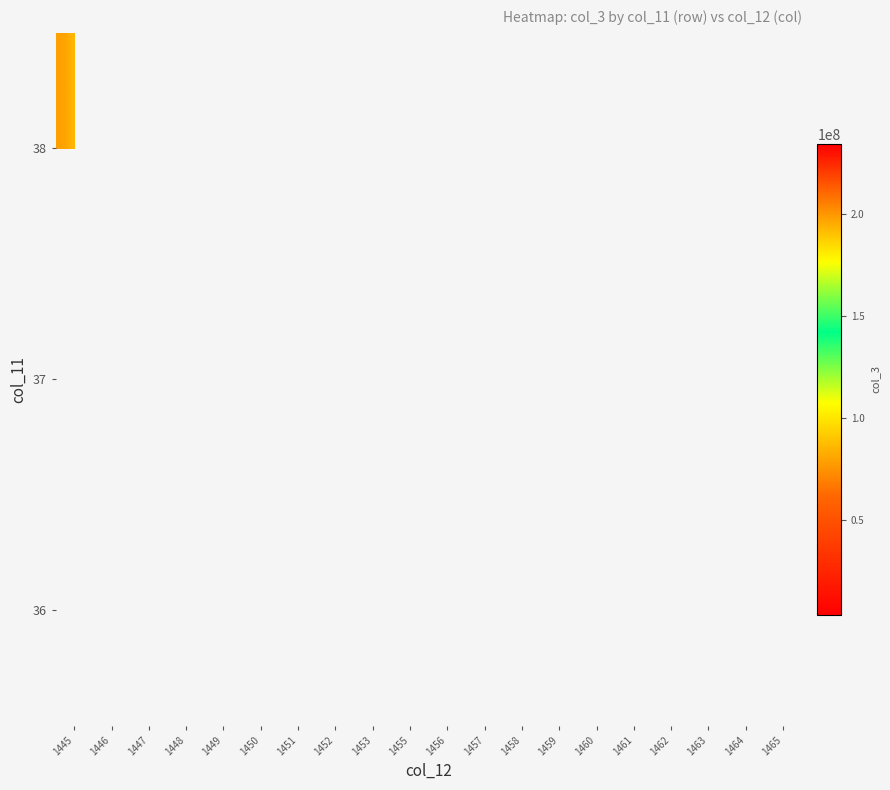

How many series are shown in this chart?

3